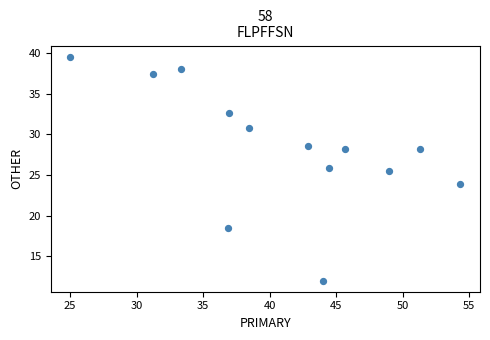

What Y value in the scatter plot is closest to 25?

25.5